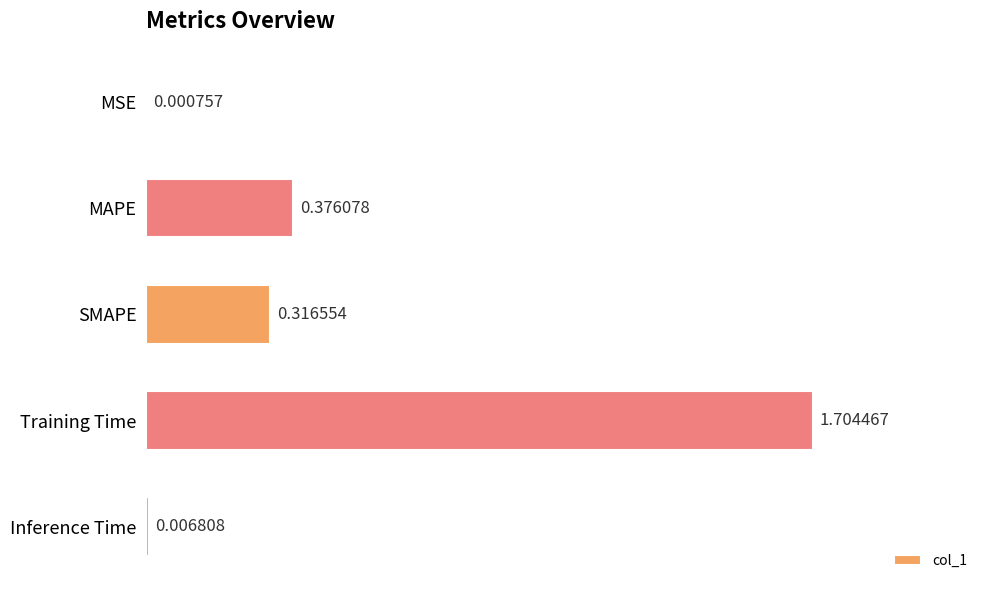

What is the change in value from MSE to MAPE?

+0.4